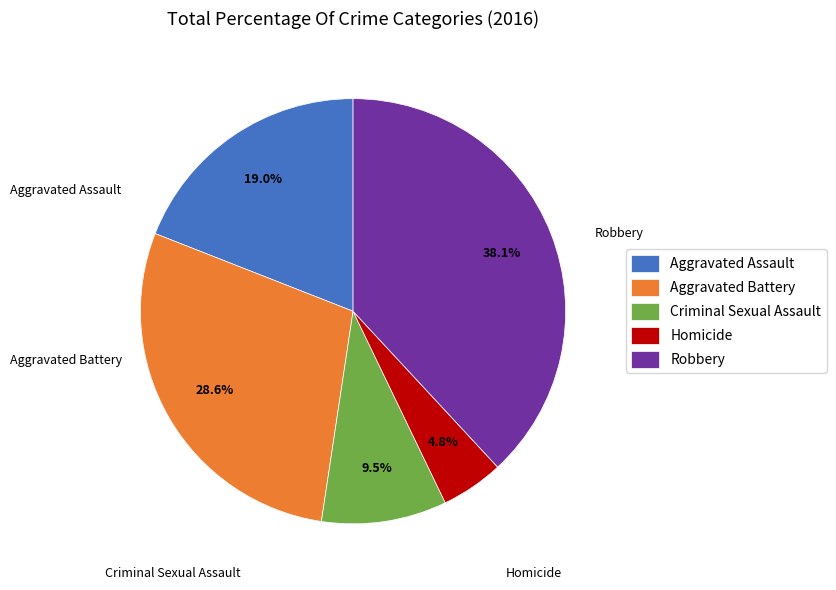

What is the change in value from Homicide to Robbery?

+7